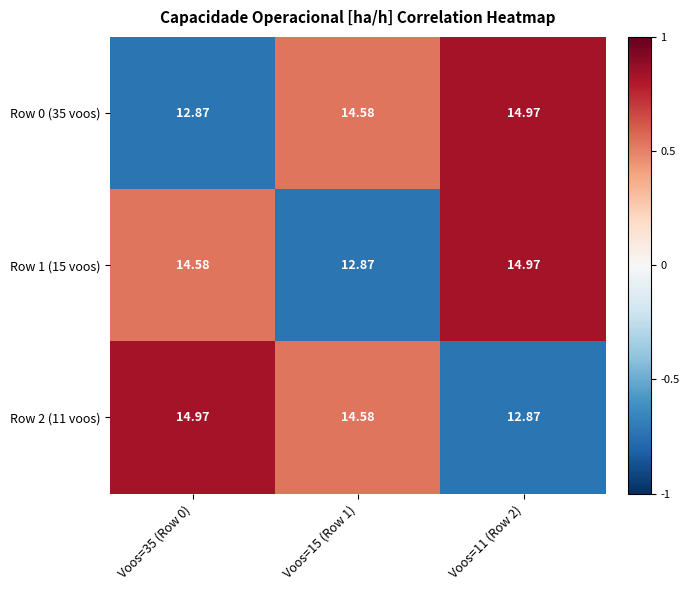

Is the value of Row 1 (15 voos) at Voos=11 (Row 2) greater than the value of Row 2 (11 voos) at Voos=11 (Row 2)?

Yes